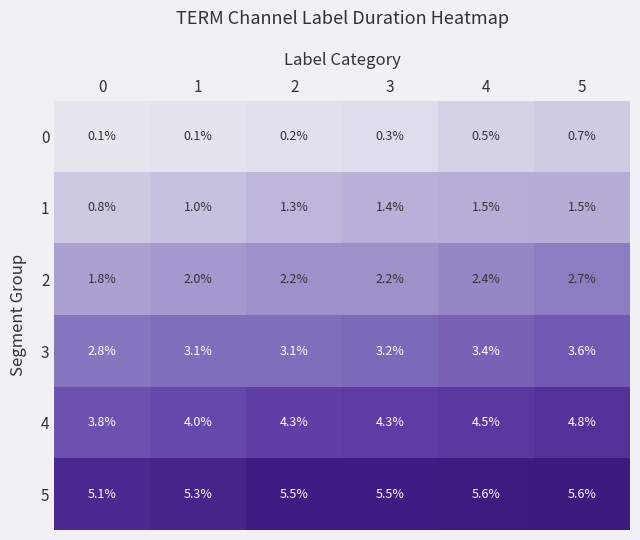

At which category is the sum across all series the highest?

5